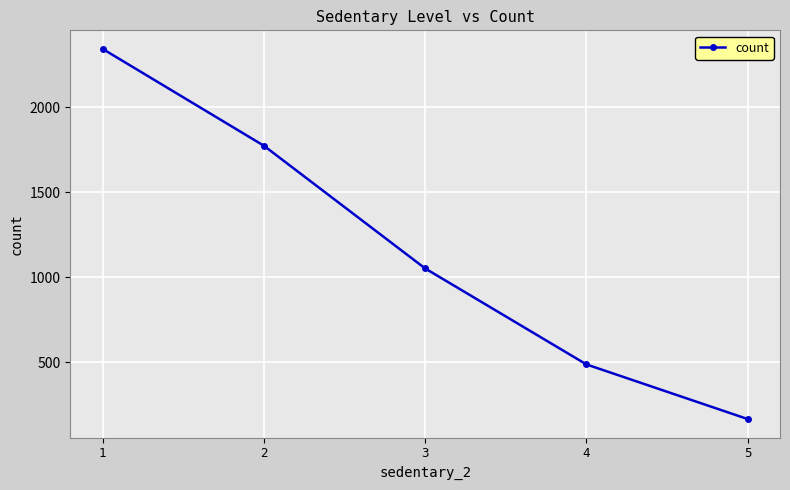

Is this an area chart (filled region under the line)?

No